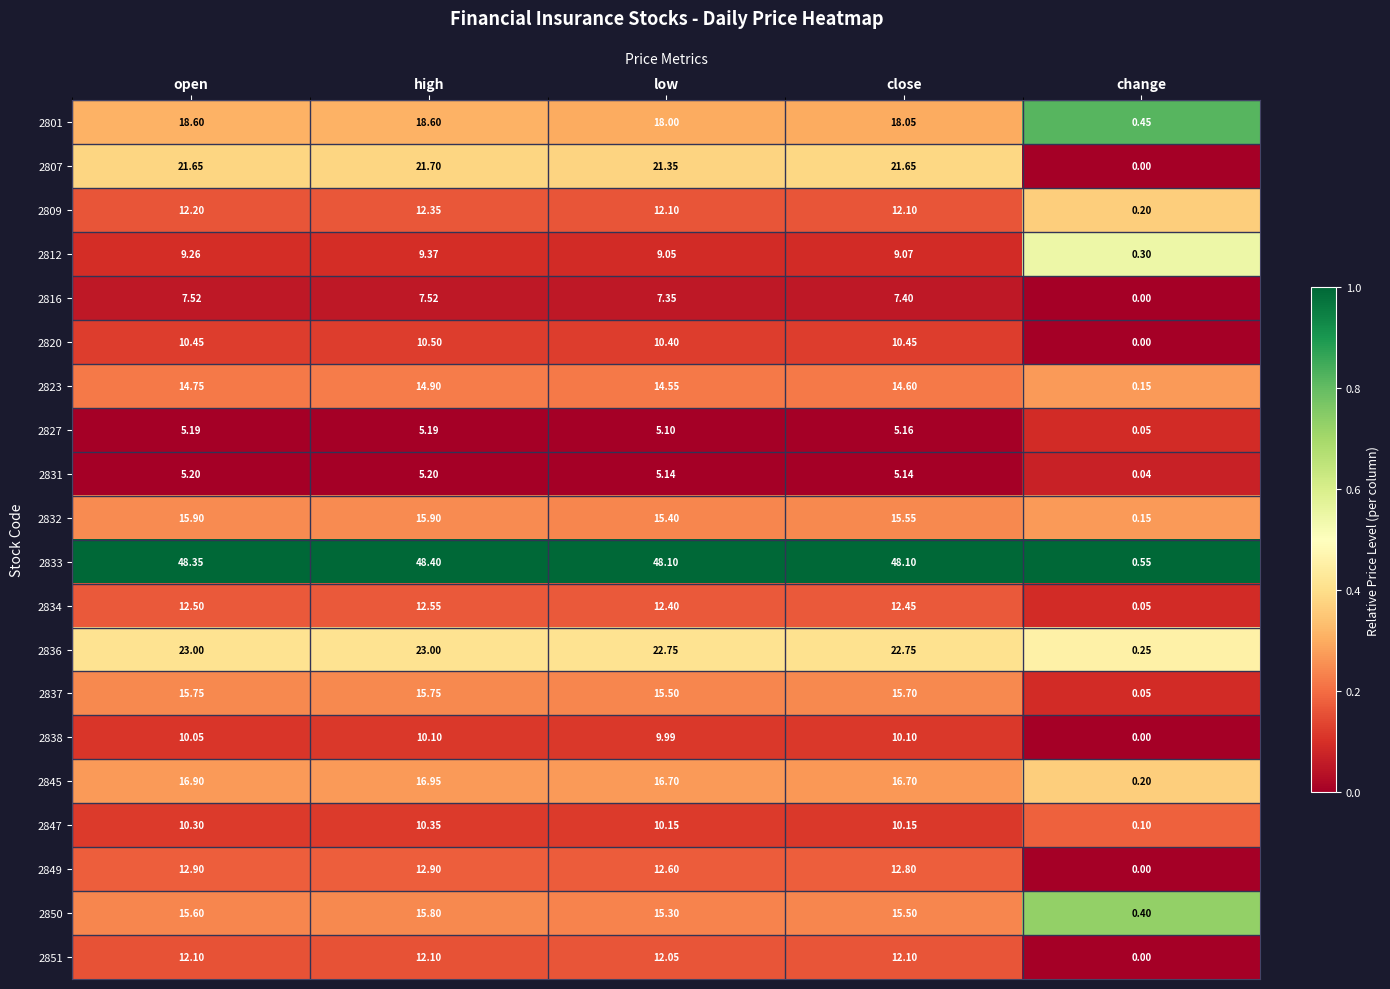

At which category does the chart reach its peak across all series?

high